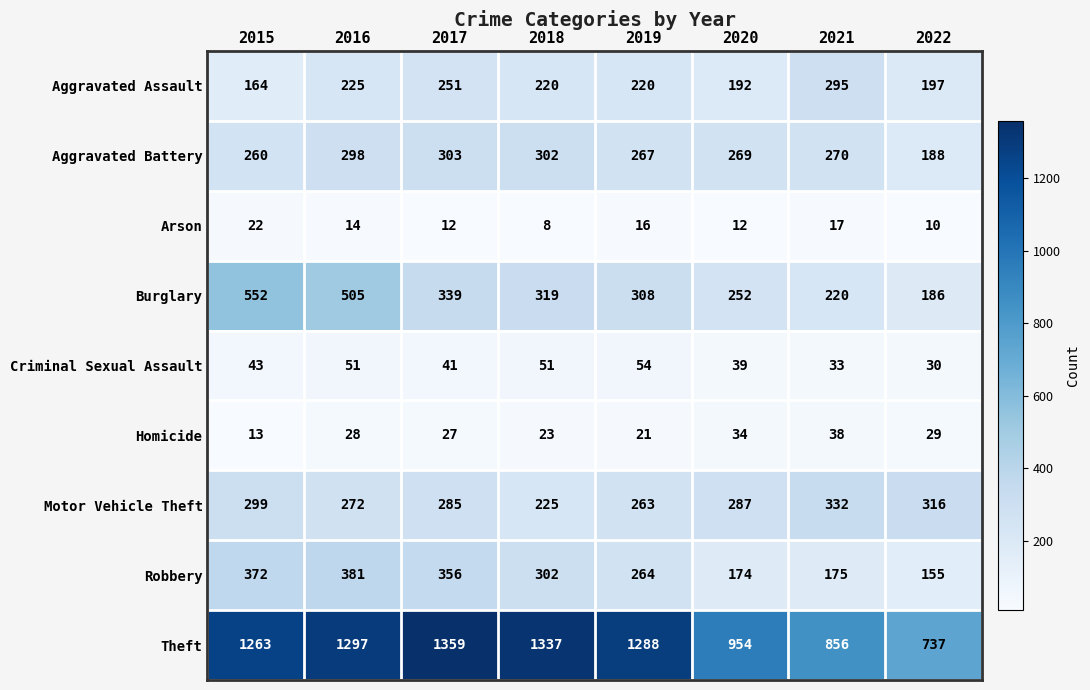

At 2021, list the series in order from smallest to largest.

Arson, Criminal Sexual Assault, Homicide, Robbery, Burglary, Aggravated Battery, Aggravated Assault, Motor Vehicle Theft, Theft